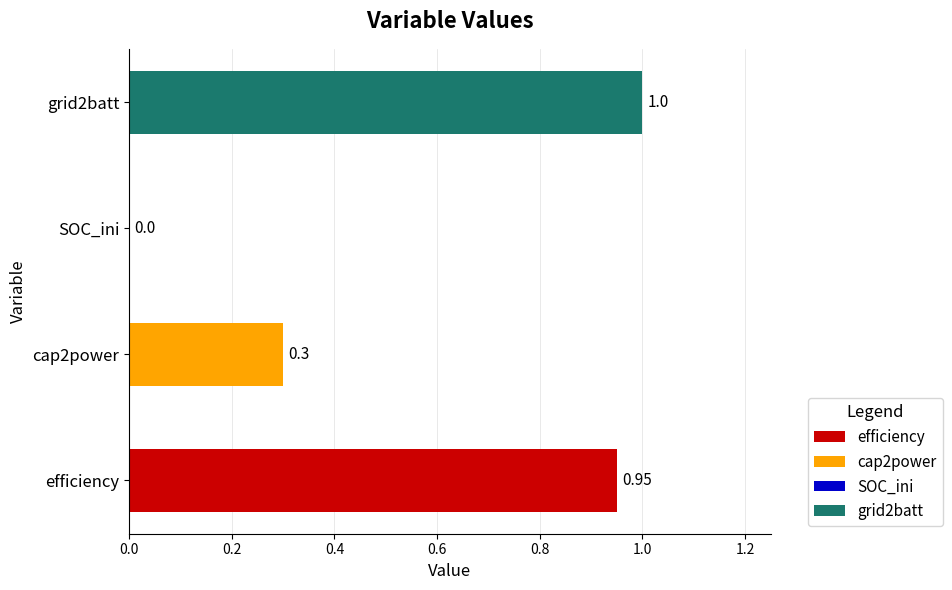

What is the maximum value shown in the chart?

1.0